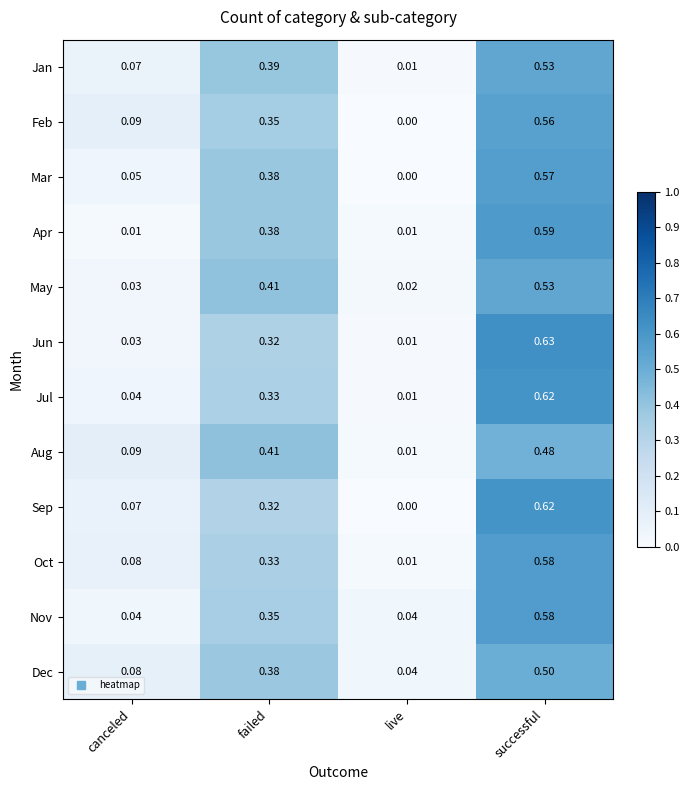

Which category has the lowest value across all series?

live